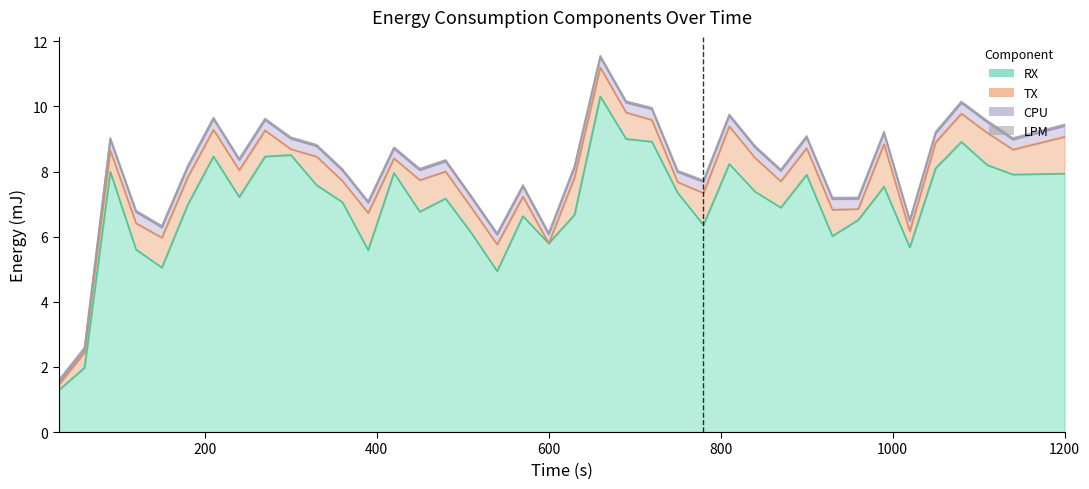

What is the sum of the TX values at 17 and 9?

1.0